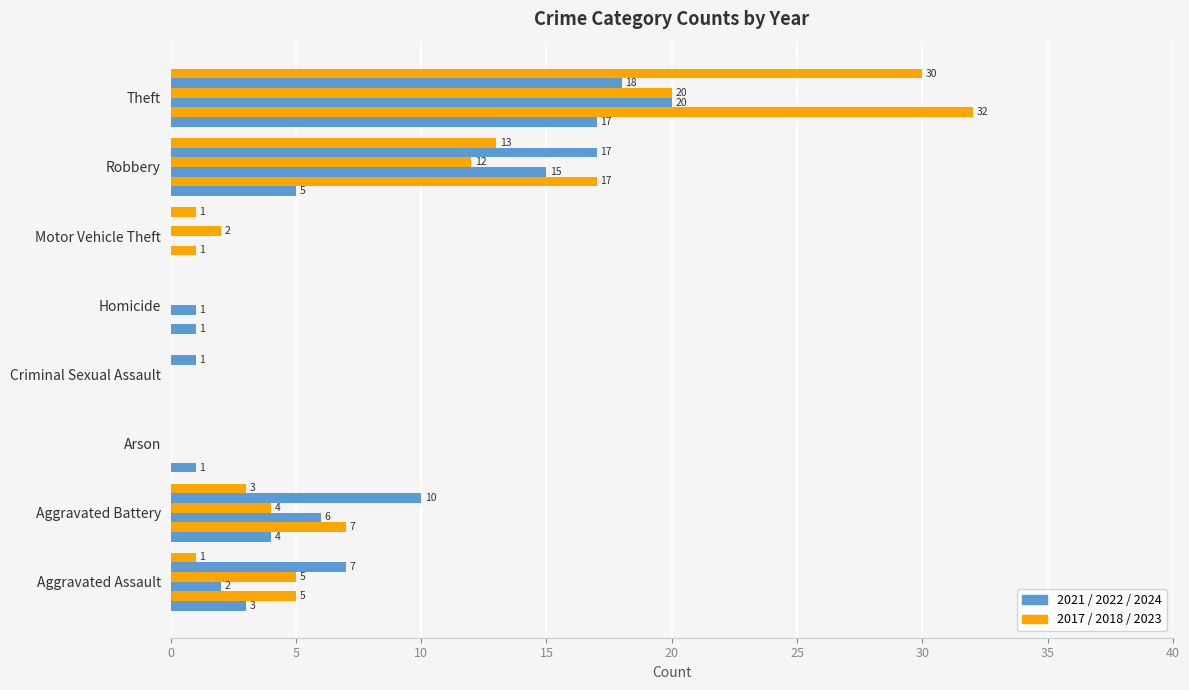

Reading left to right, what are all the values shown in this chart?

2021: Aggravated Assault=3	Aggravated Battery=4	Arson=1	Criminal Sexual Assault=0	Homicide=1	Motor Vehicle Theft=0	Robbery=5	Theft=17
2017: Aggravated Assault=5	Aggravated Battery=7	Arson=0	Criminal Sexual Assault=0	Homicide=0	Motor Vehicle Theft=1	Robbery=17	Theft=32
2022: Aggravated Assault=2	Aggravated Battery=6	Arson=0	Criminal Sexual Assault=0	Homicide=1	Motor Vehicle Theft=0	Robbery=15	Theft=20
2023: Aggravated Assault=5	Aggravated Battery=4	Arson=0	Criminal Sexual Assault=0	Homicide=0	Motor Vehicle Theft=2	Robbery=12	Theft=20
2024: Aggravated Assault=7	Aggravated Battery=10	Arson=0	Criminal Sexual Assault=1	Homicide=0	Motor Vehicle Theft=0	Robbery=17	Theft=18
2018: Aggravated Assault=1	Aggravated Battery=3	Arson=0	Criminal Sexual Assault=0	Homicide=0	Motor Vehicle Theft=1	Robbery=13	Theft=30